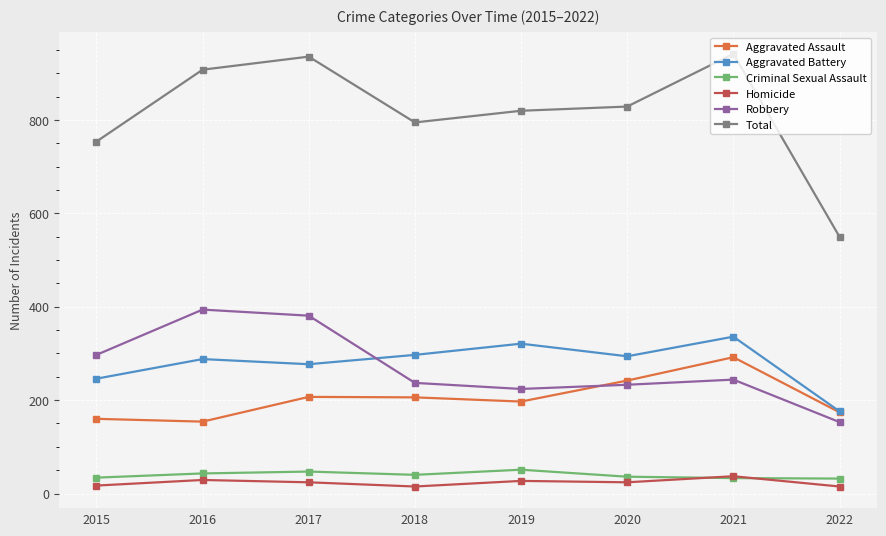

True or false: Robbery and Total cross at least once.

False